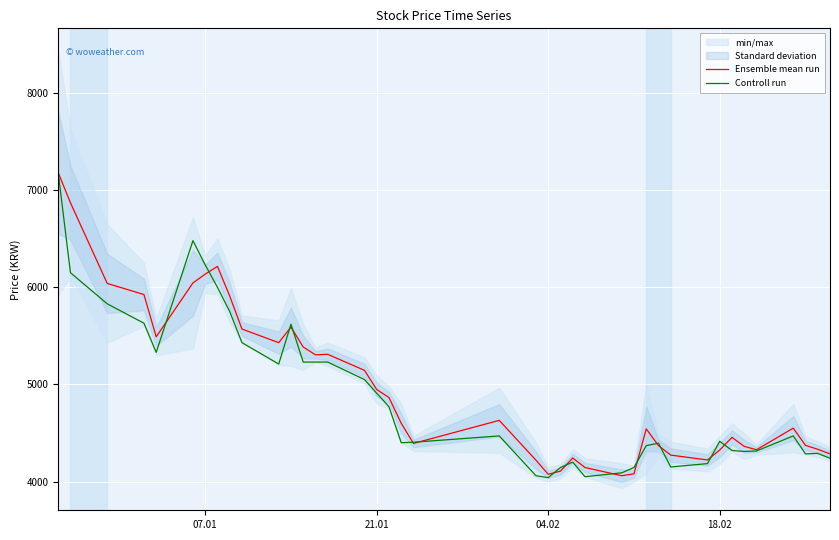

Which series has the largest total across all categories?

Ensemble mean run